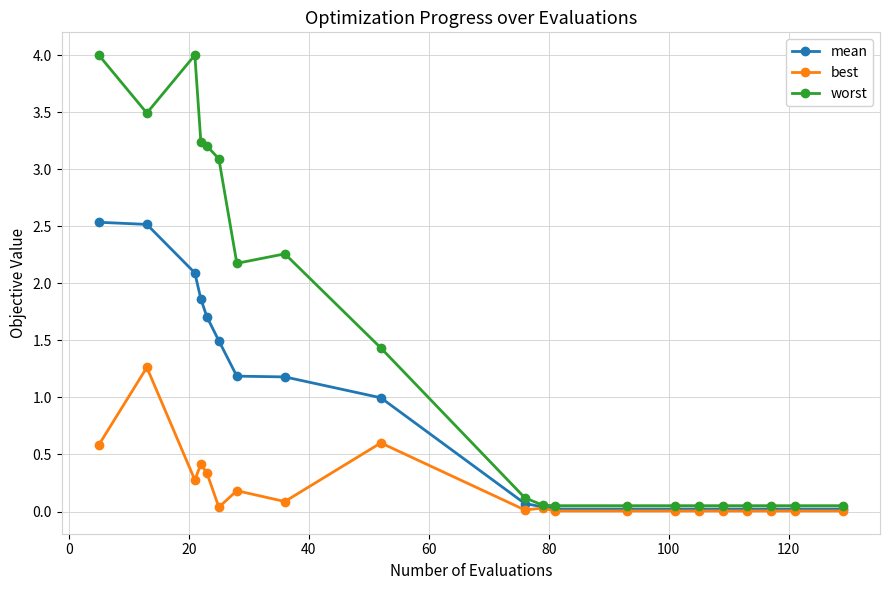

What is the difference between the maximum and minimum values in the mean series?

2.5